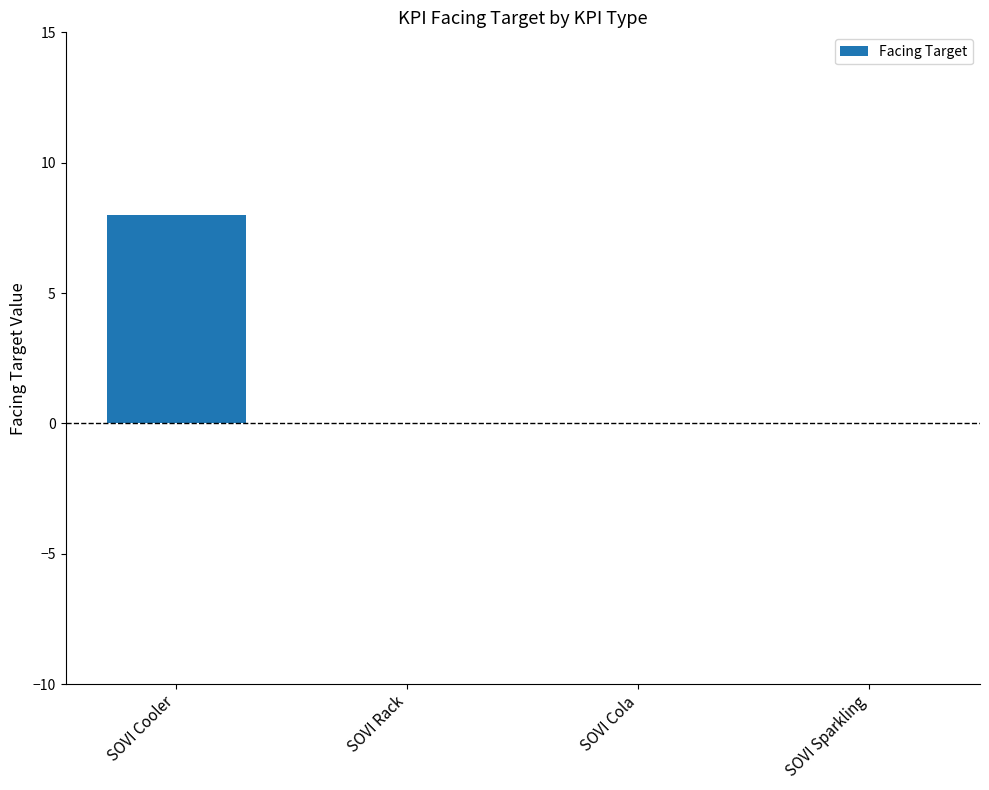

The chart shows a value of 0 at SOVI Cola. True or false?

True